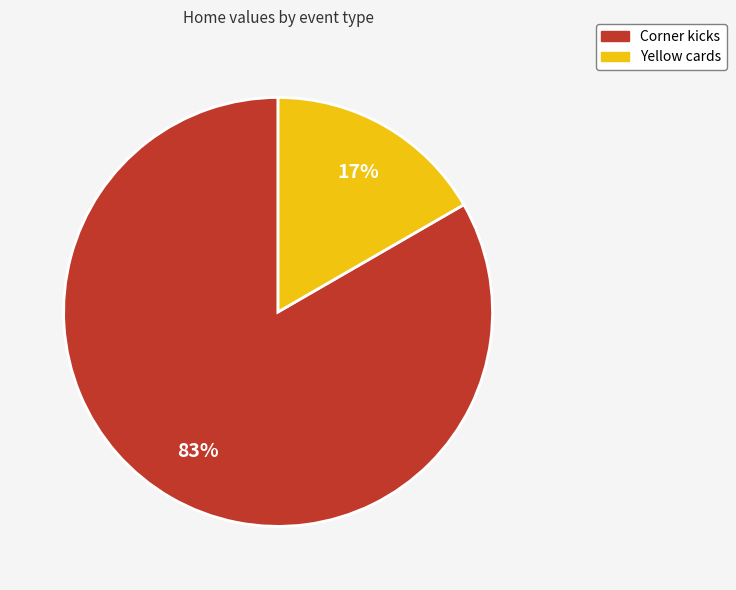

What is the majority slice?

Corner kicks